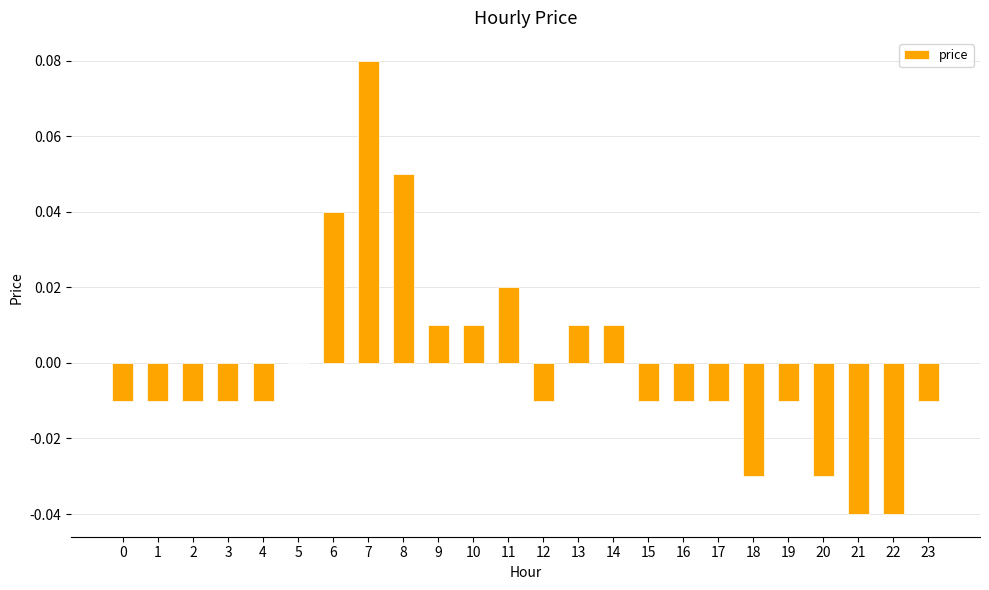

Are the bars horizontal?

No